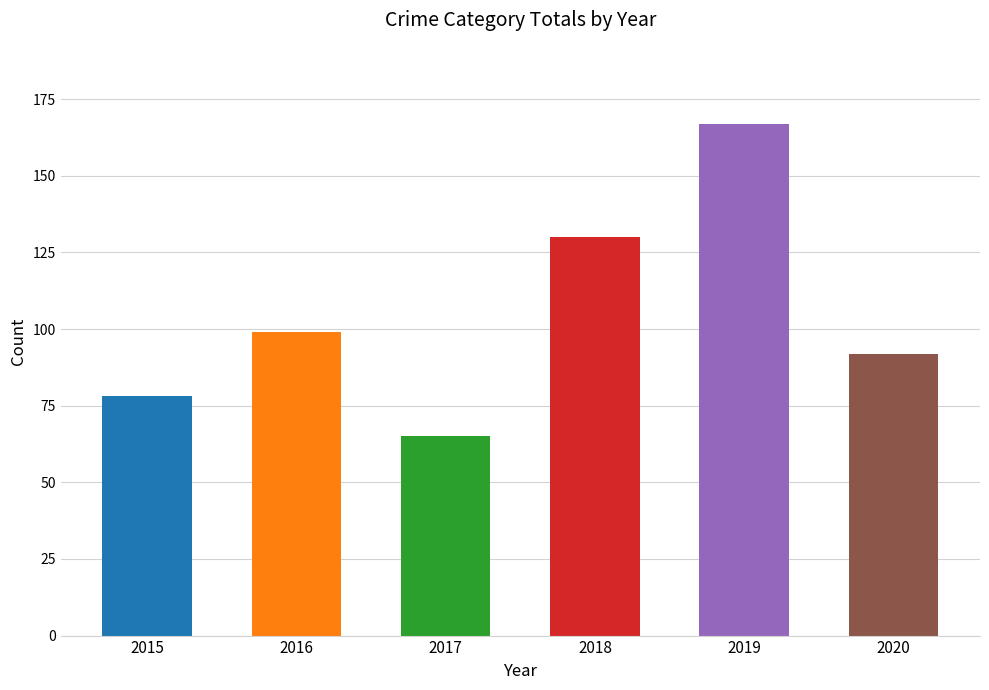

How many distinct data groups are displayed?

1